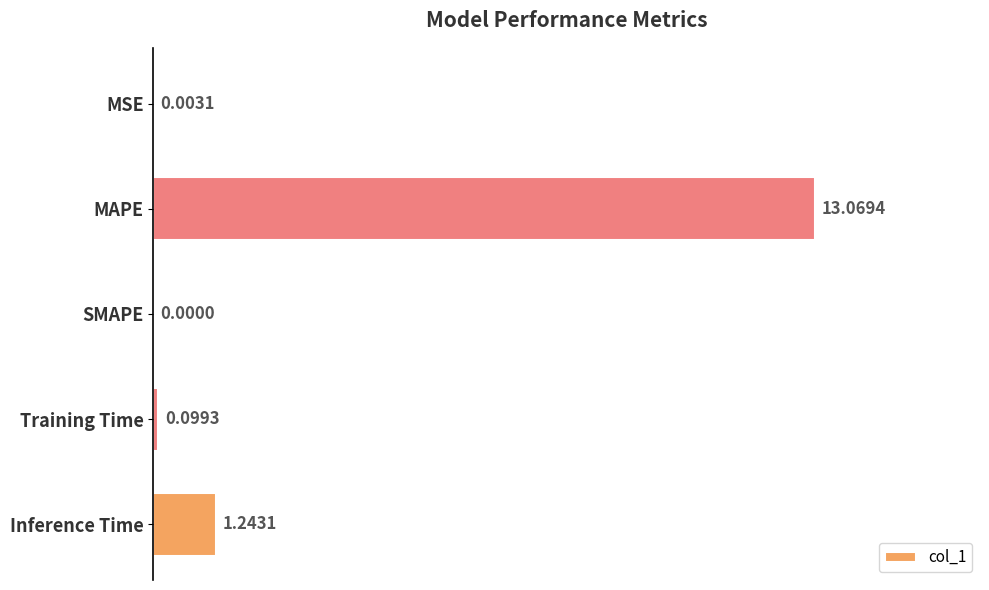

Which has a higher value, Inference Time or SMAPE?

Inference Time